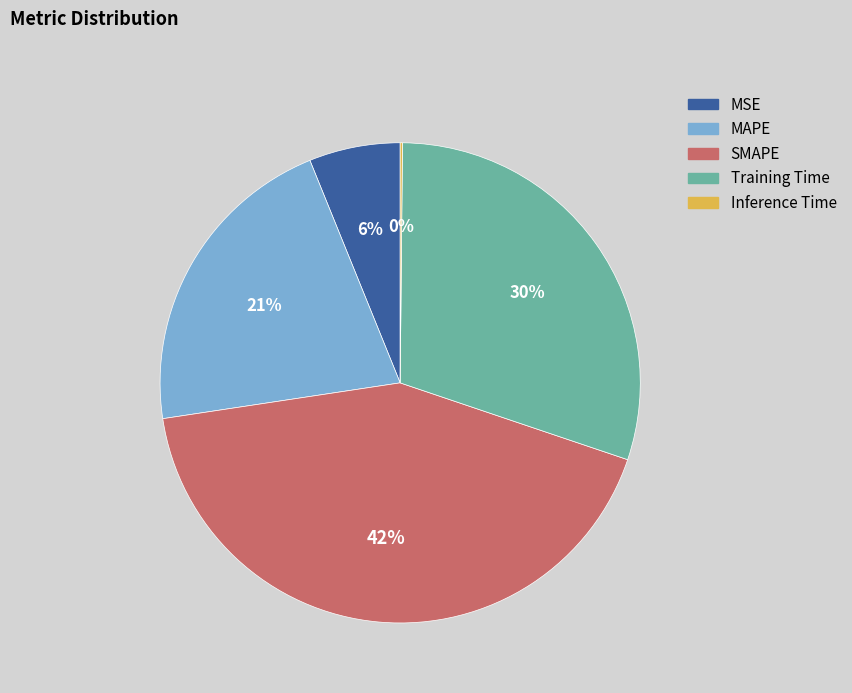

Which has a higher value, SMAPE or MAPE?

SMAPE